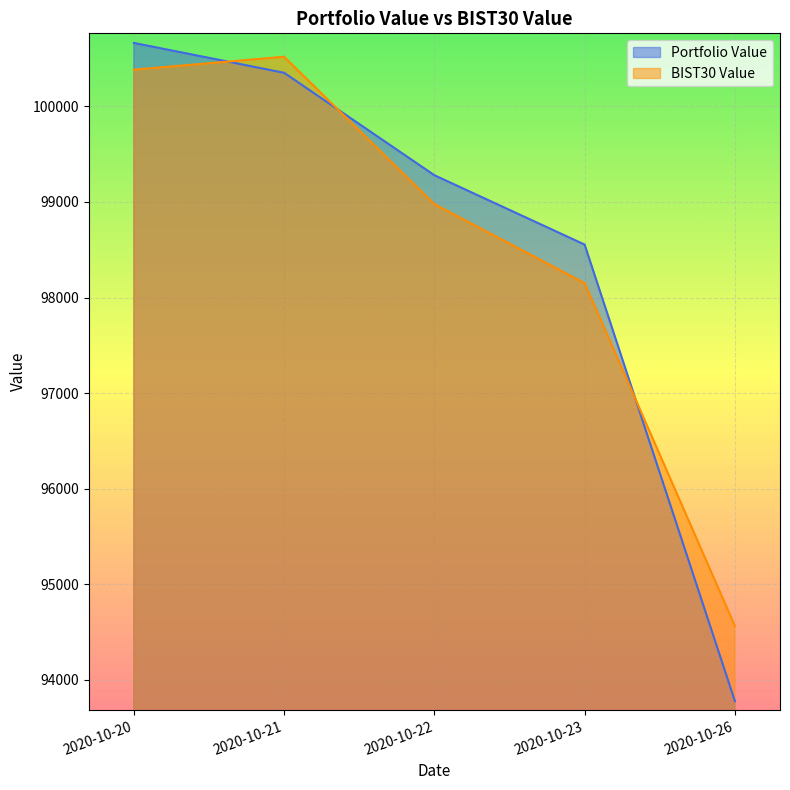

List the labels in order of BIST30 Value value, smallest first.

2020-10-26, 2020-10-23, 2020-10-22, 2020-10-20, 2020-10-21